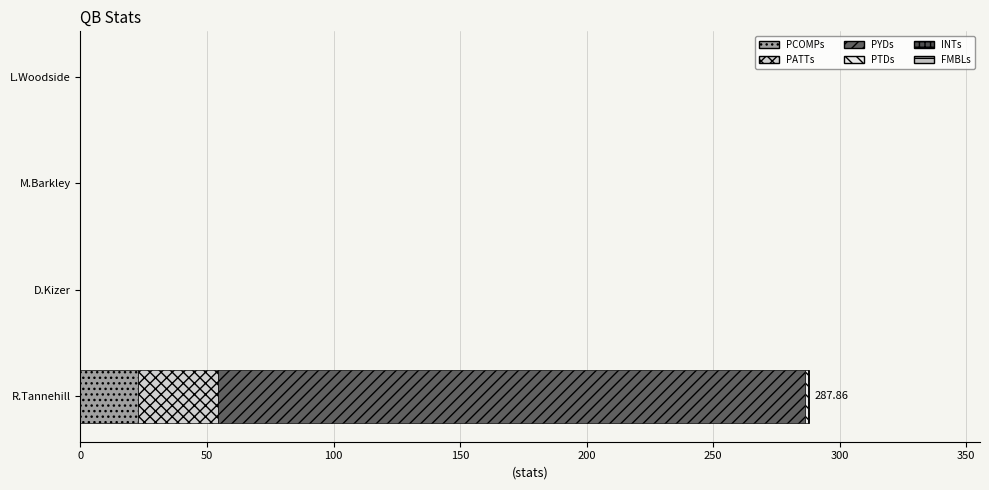

How many data points does each series have?

4